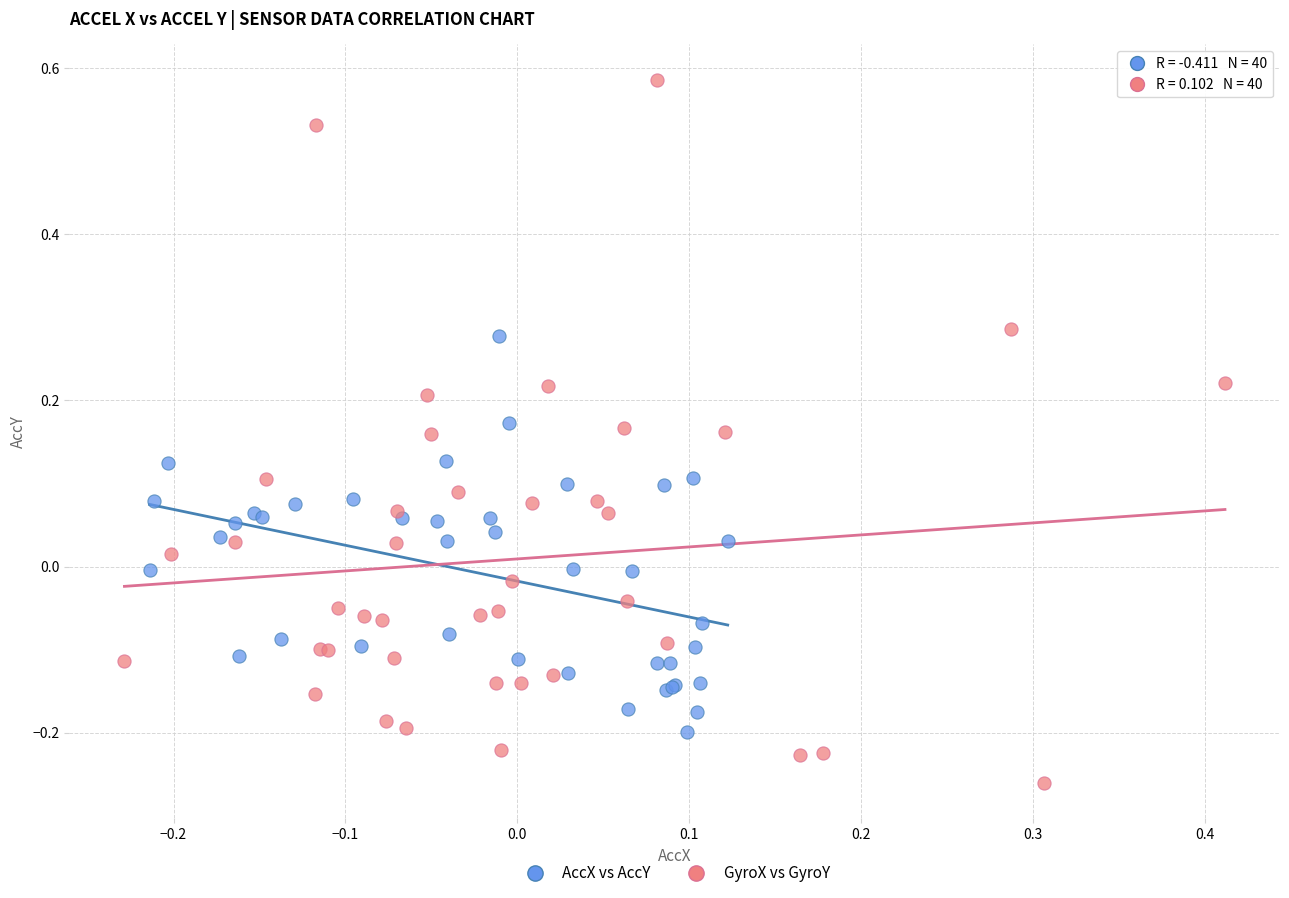

Which series contains the highest Y value?

GyroX vs GyroY